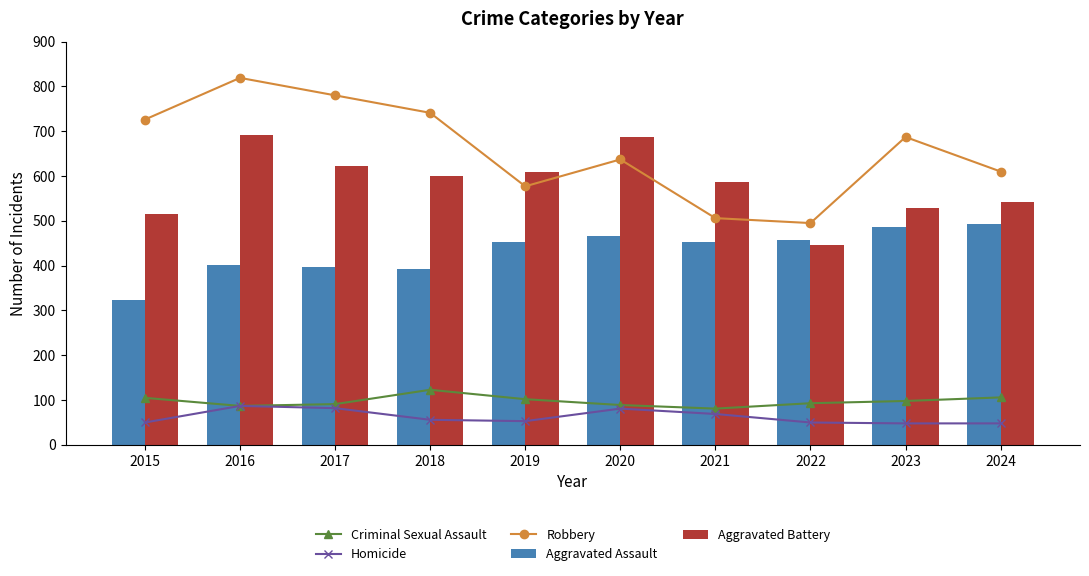

Reading right to left, what are all the values shown in this chart?

Criminal Sexual Assault: 106	98	93	81	89	102	123	91	87	105
Homicide: 48	48	50	69	81	53	56	82	87	50
Robbery: 610	687	495	506	637	577	741	780	819	726
Aggravated Assault: 492	486	458	452	466	452	392	396	402	323
Aggravated Battery: 543	529	446	587	686	608	600	623	691	515